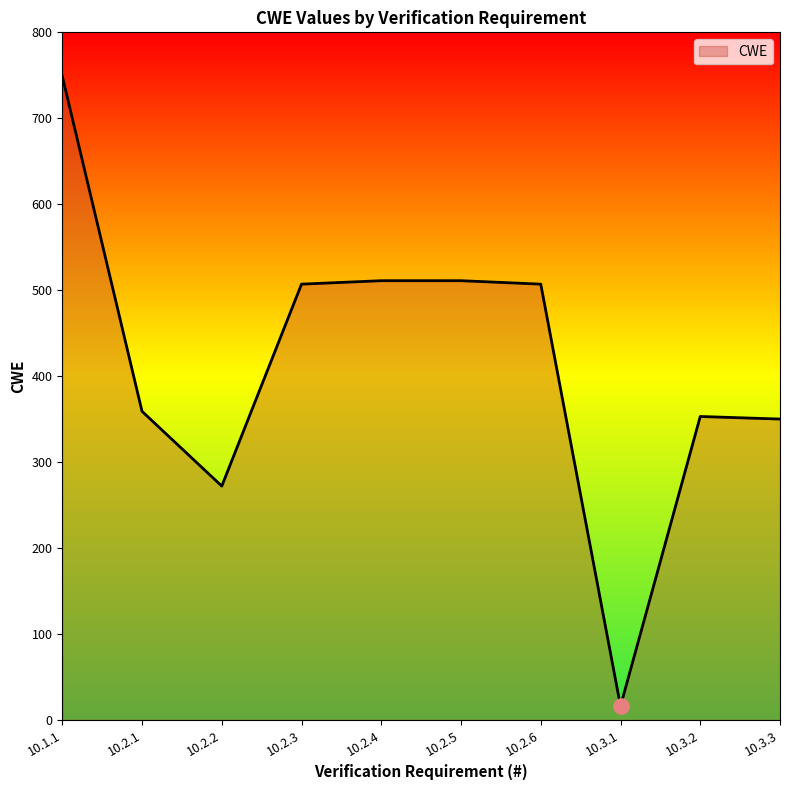

Approximately how many times larger is the value at 10.3.2 compared to 10.2.3?

0.7